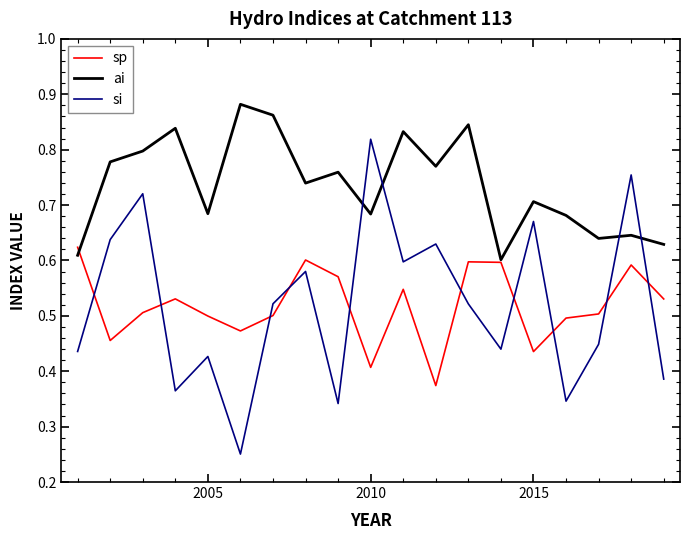

Rank the series by their maximum value, from highest to lowest.

ai, si, sp